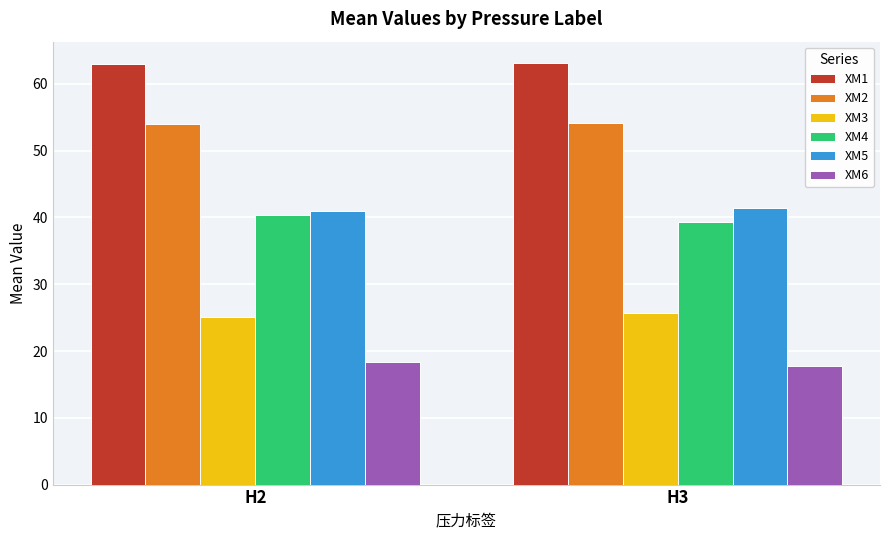

What is the total value across all series at H3?

241.4